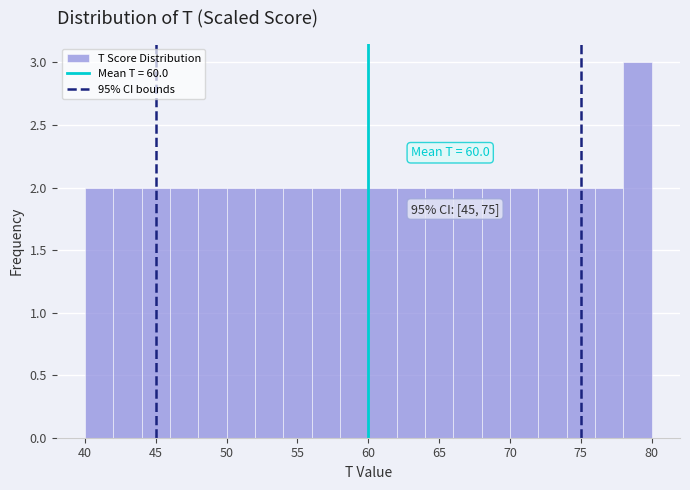

Which range on the x-axis has the tallest bar?

78 to 80